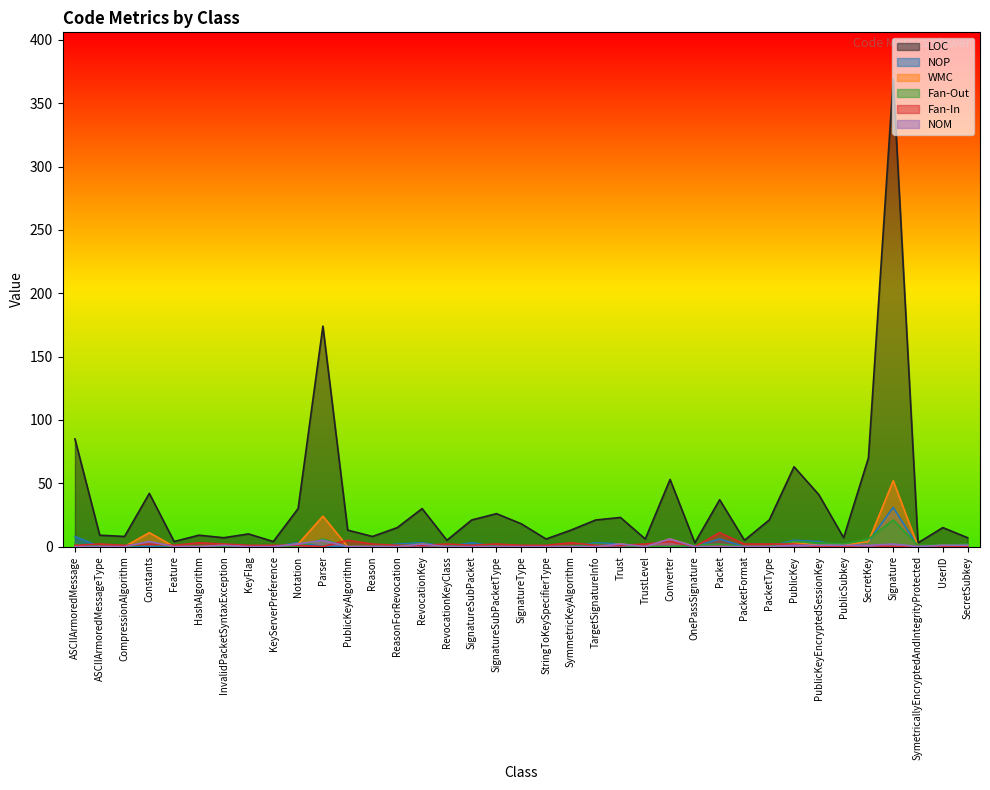

Where is the first local maximum for NOP?

Notation